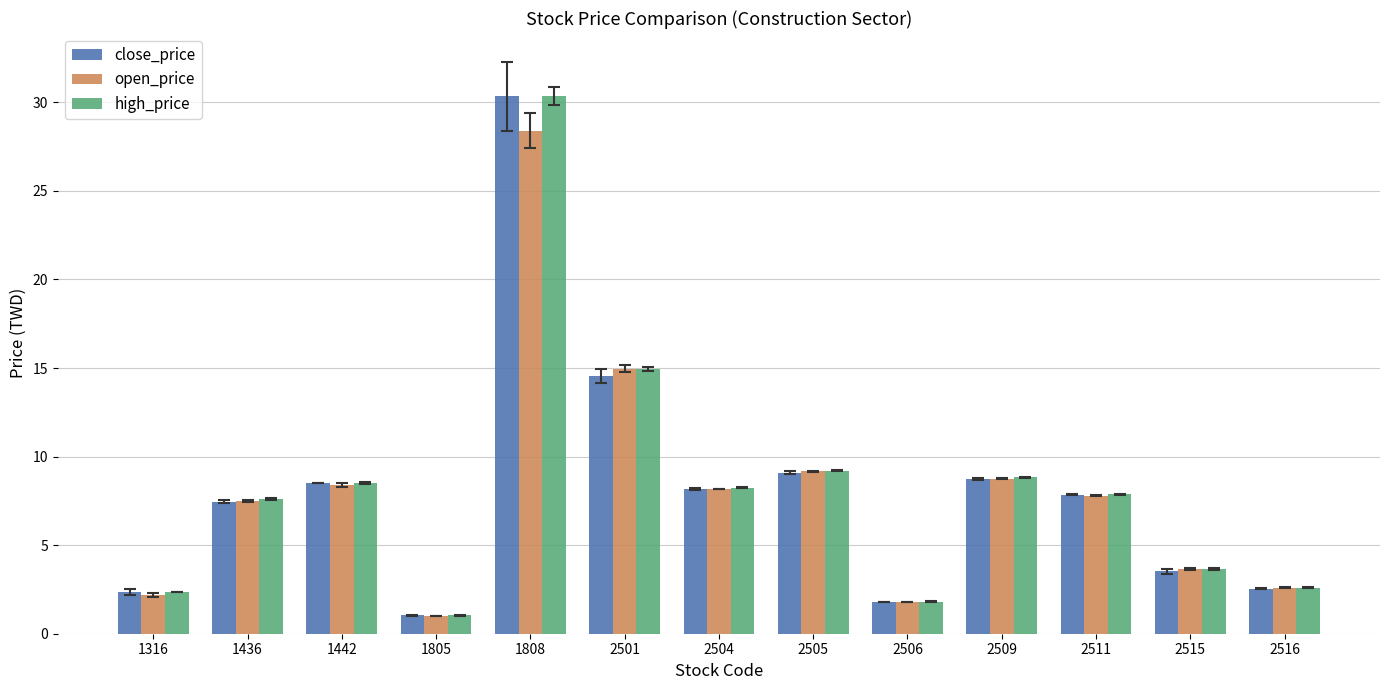

How many bars are there in total?

39